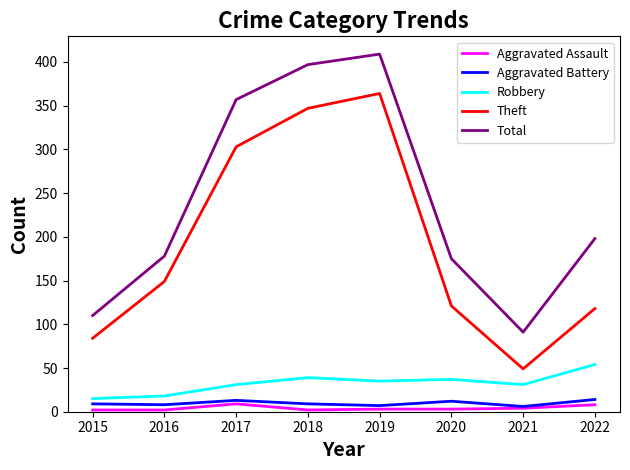

Which category has the highest value across all series?

2019